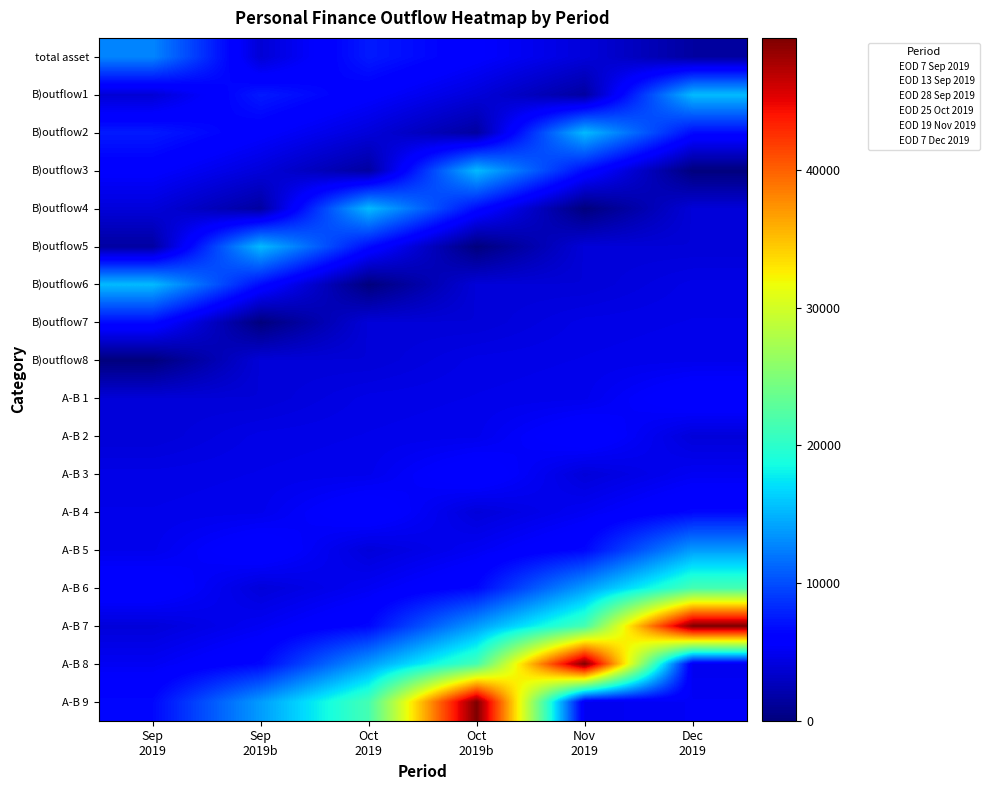

What is the total value across all series at Sep
2019?

101213.6